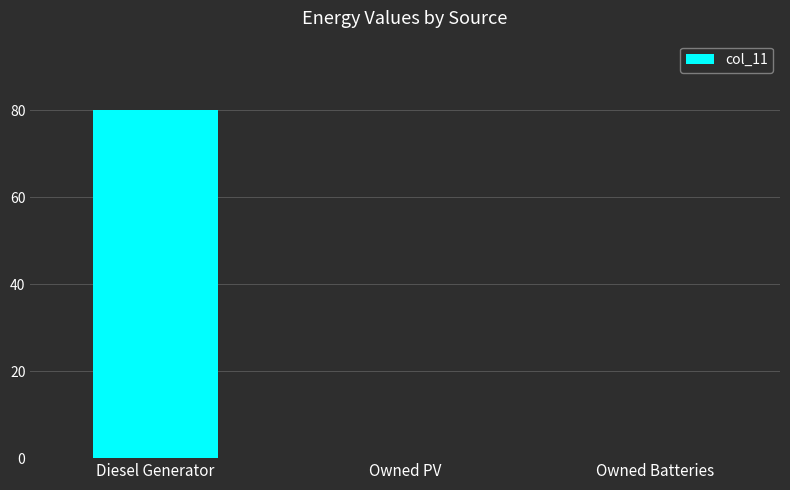

What is the sum of all values?

80.0